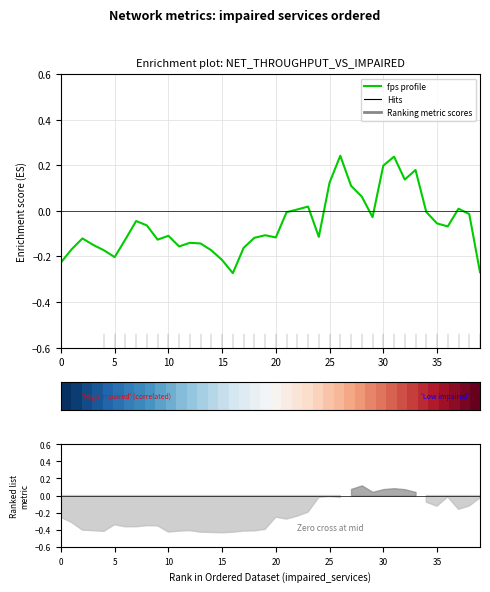

Reading left to right, list all the values displayed in this chart.

fps (norm): -0.2	-0.2	-0.1	-0.1	-0.2	-0.2	-0.1	-0.0	-0.1	-0.1	-0.1	-0.2	-0.1	-0.1	-0.2	-0.2	-0.3	-0.2	-0.1	-0.1	-0.1	-0.0	0.0	0.0	-0.1	0.1	0.2	0.1	0.1	-0.0	0.2	0.2	0.1	0.2	-0.0	-0.1	-0.1	0.0	-0.0	-0.3
row_0: 0.0	0.0	0.1	0.1	0.1	0.1	0.2	0.2	0.2	0.2	0.3	0.3	0.3	0.3	0.4	0.4	0.4	0.4	0.5	0.5	0.5	0.5	0.6	0.6	0.6	0.6	0.7	0.7	0.7	0.7	0.8	0.8	0.8	0.8	0.9	0.9	0.9	0.9	1.0	1.0
row_1: 0.0	0.0	0.1	0.1	0.1	0.1	0.2	0.2	0.2	0.2	0.3	0.3	0.3	0.3	0.4	0.4	0.4	0.4	0.5	0.5	0.5	0.5	0.6	0.6	0.6	0.6	0.7	0.7	0.7	0.7	0.8	0.8	0.8	0.8	0.9	0.9	0.9	0.9	1.0	1.0